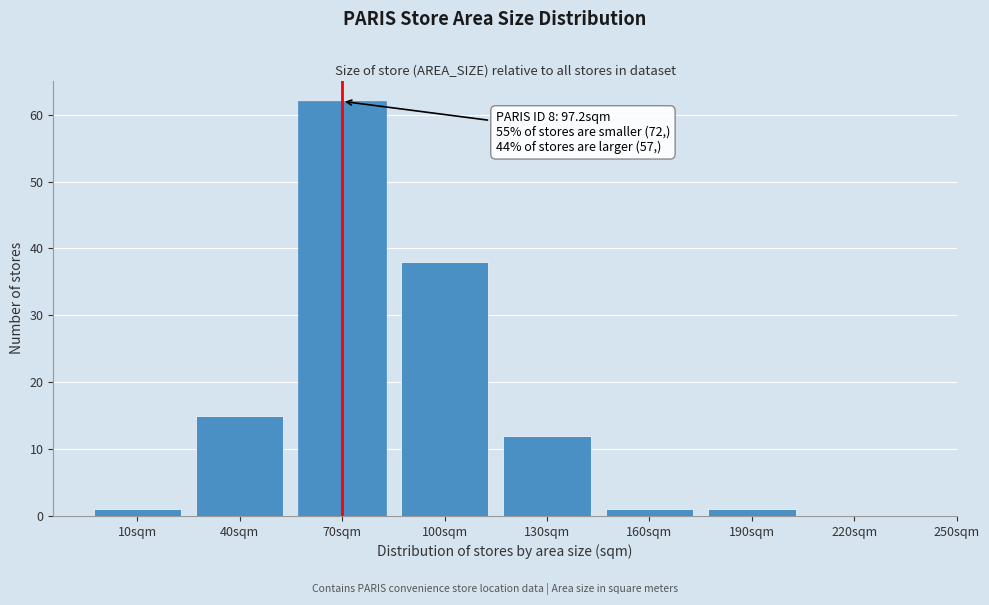

Reading left to right, list all the values displayed in this chart.

10sqm=1	40sqm=15	70sqm=62	100sqm=38	130sqm=12	160sqm=1	190sqm=1	220sqm=0